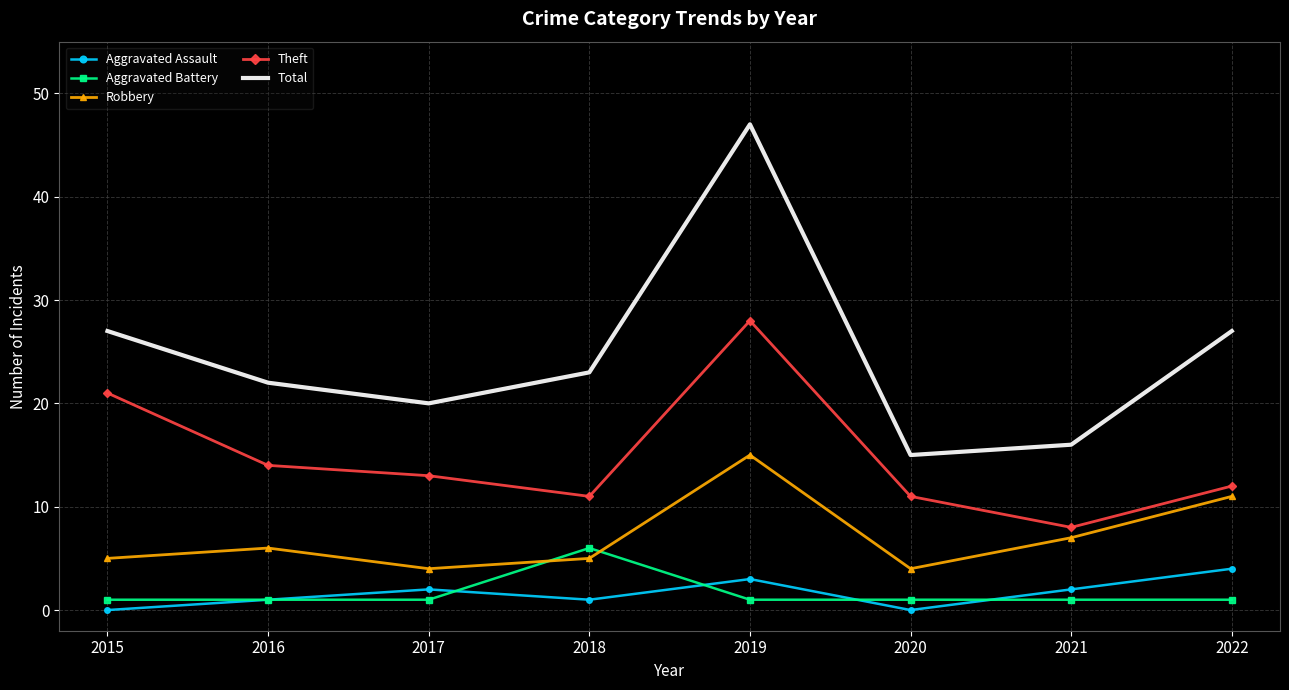

True or false: Total has more than 1 interior local peaks.

False